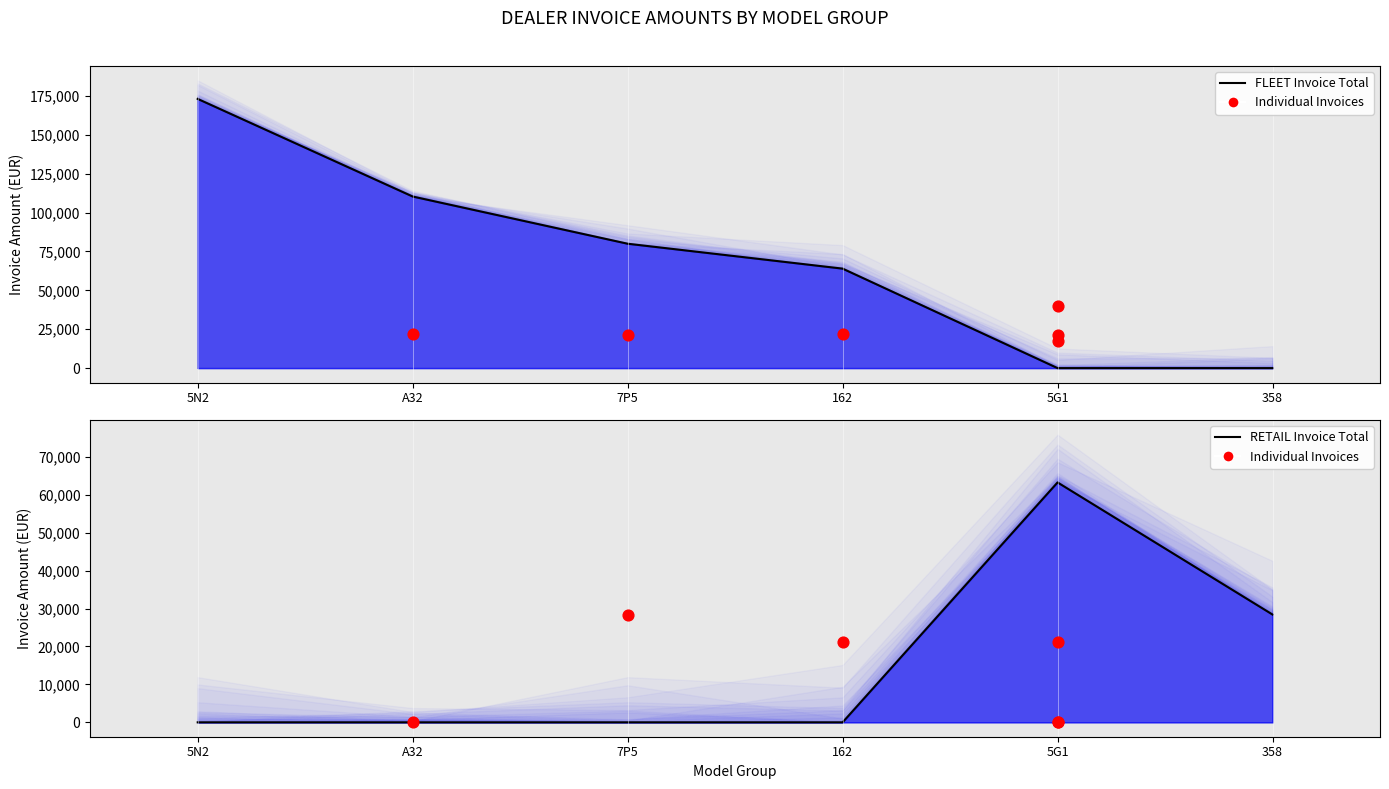

Is the value of Individual Invoices at 5N2 greater than the value of FLEET Invoice Total (mean) at A32?

No